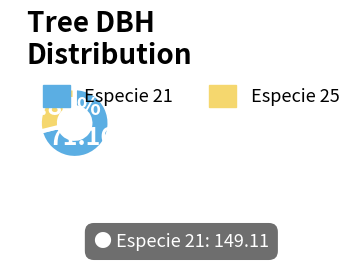

Combined, do Especie 25 and Especie 21 account for over 50%?

Yes